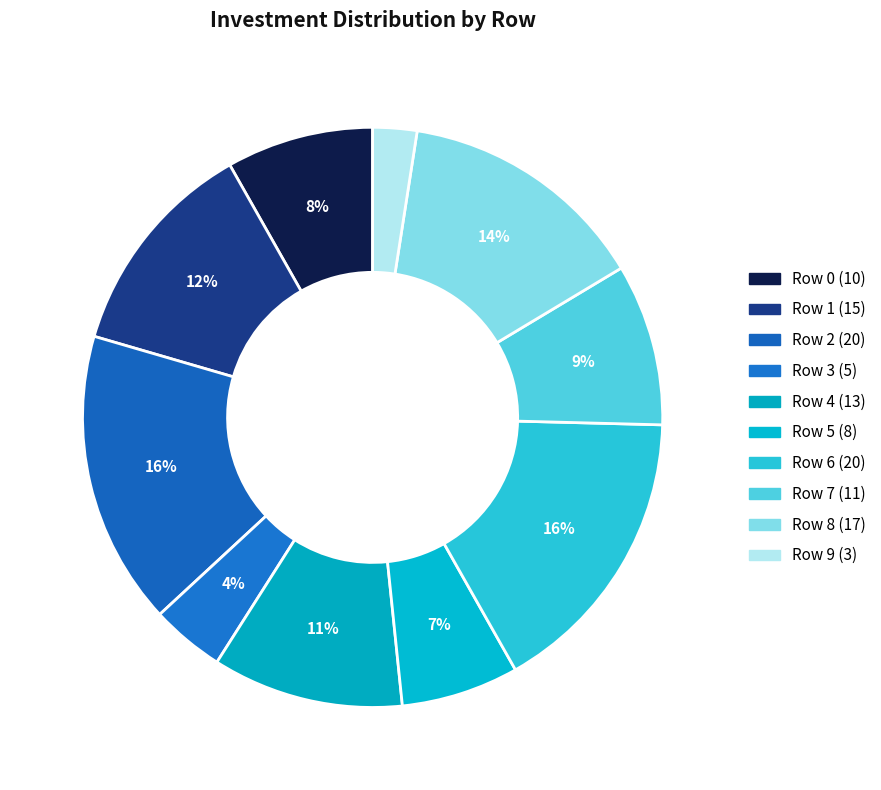

Count the number of slices in the pie.

10